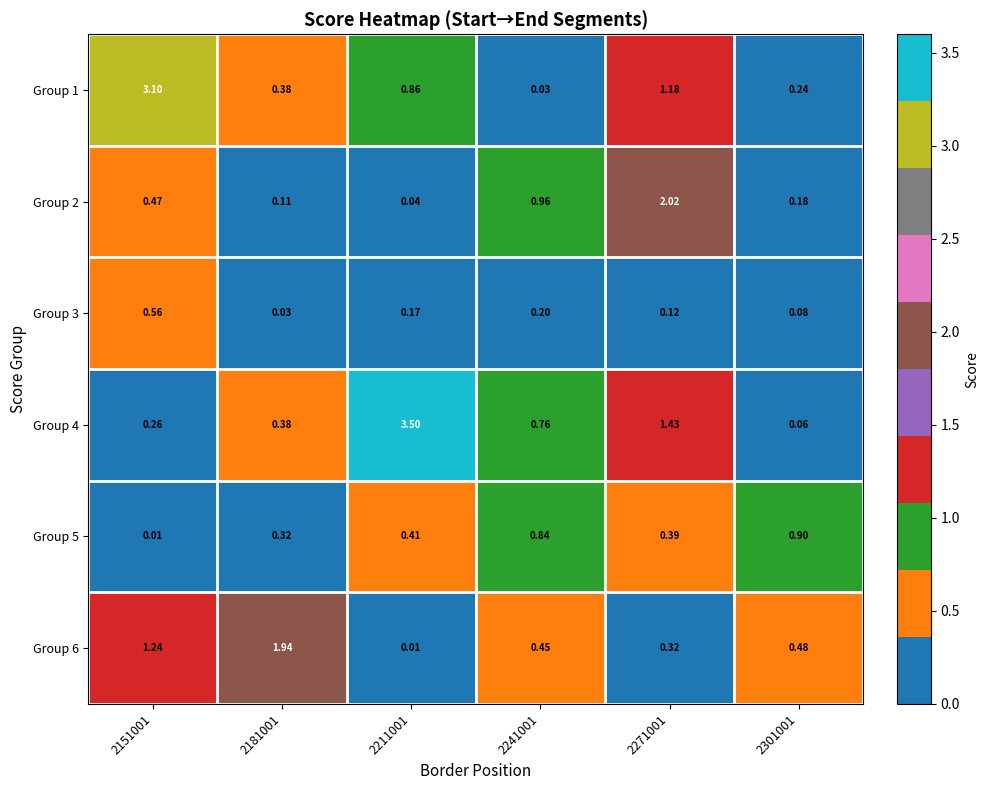

Is the value of Group 1 at 2271001 greater than the value of Group 3 at 2241001?

Yes